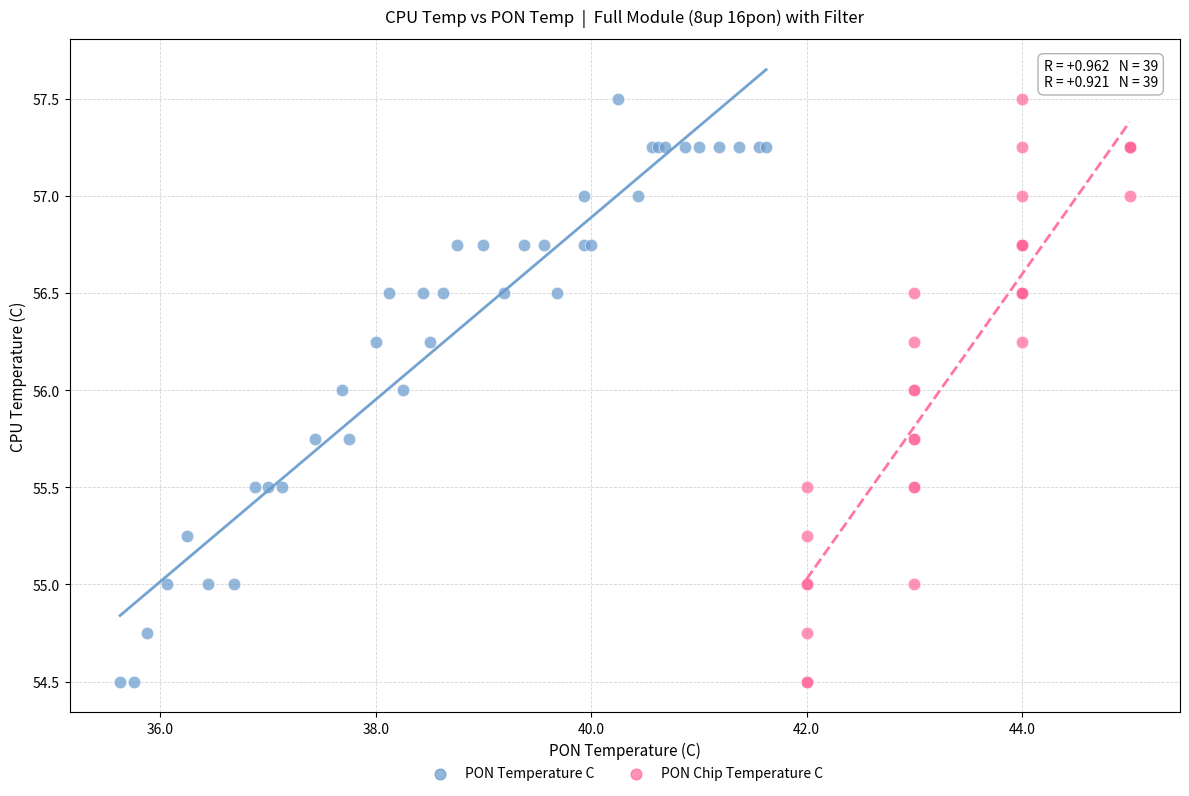

What are all the series names shown in the legend?

PON Temperature C, PON Chip Temperature C